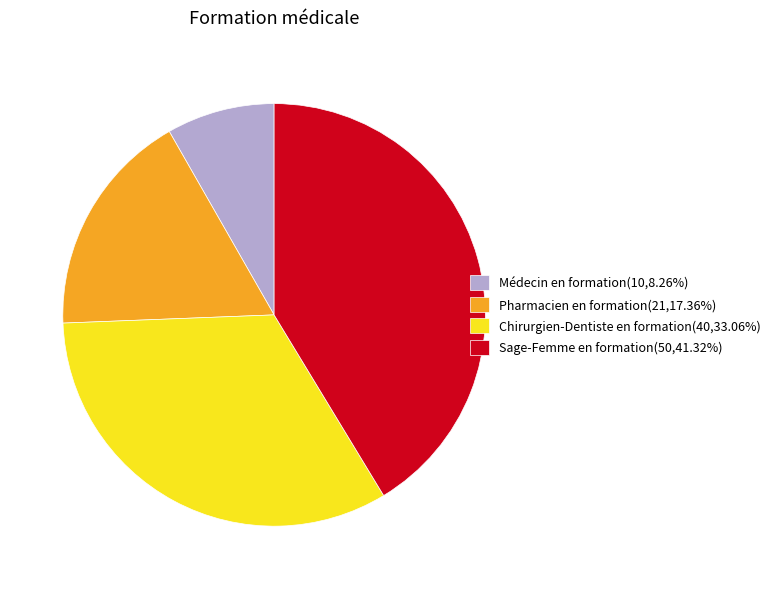

Is it true that Pharmacien en formation is 17% of the pie?

True